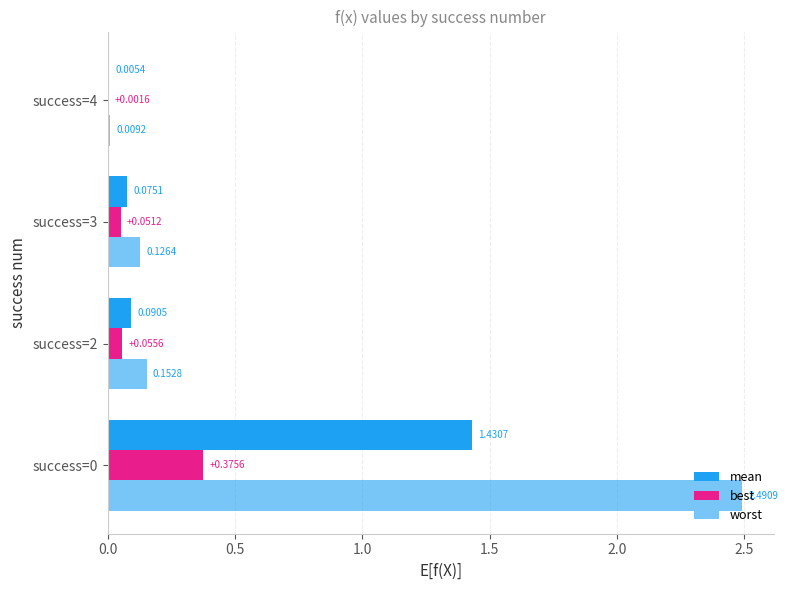

How many categories are shown in the chart?

4